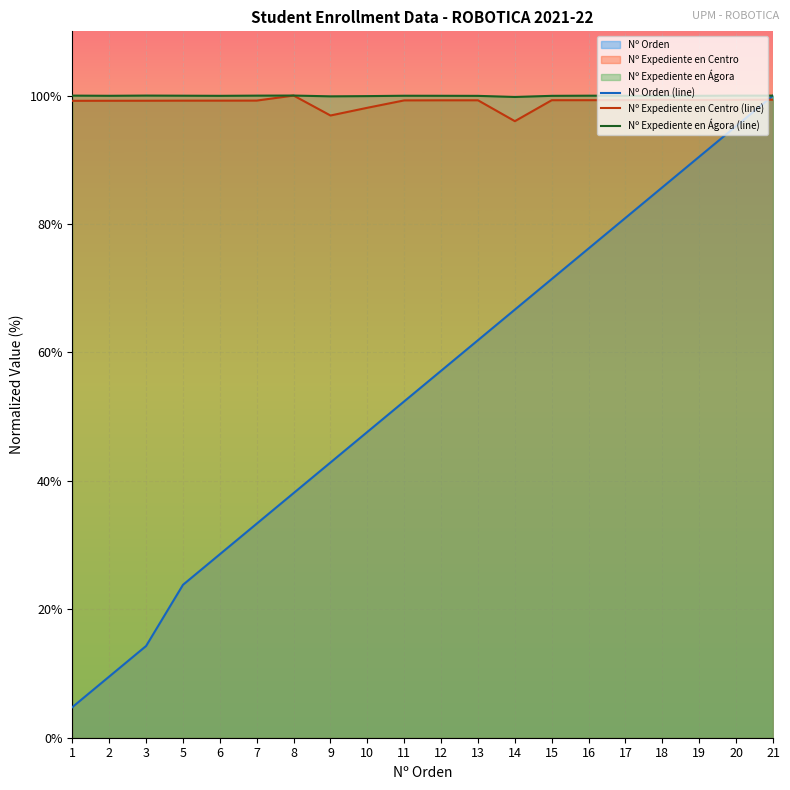

What is the sum of the Nº Orden (line) values at 15 and 1?

76.2